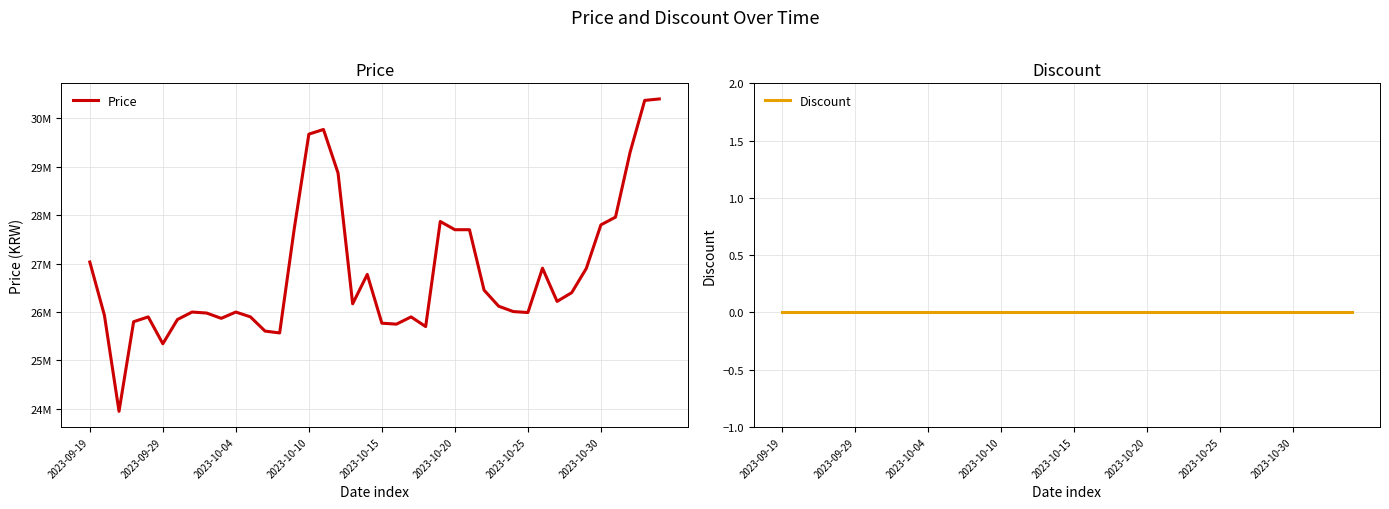

How many data points does each series have?

40